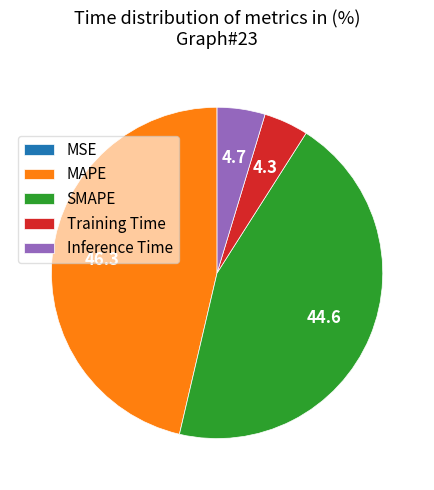

What is the ratio of the value at MAPE to the value at SMAPE?

1.0